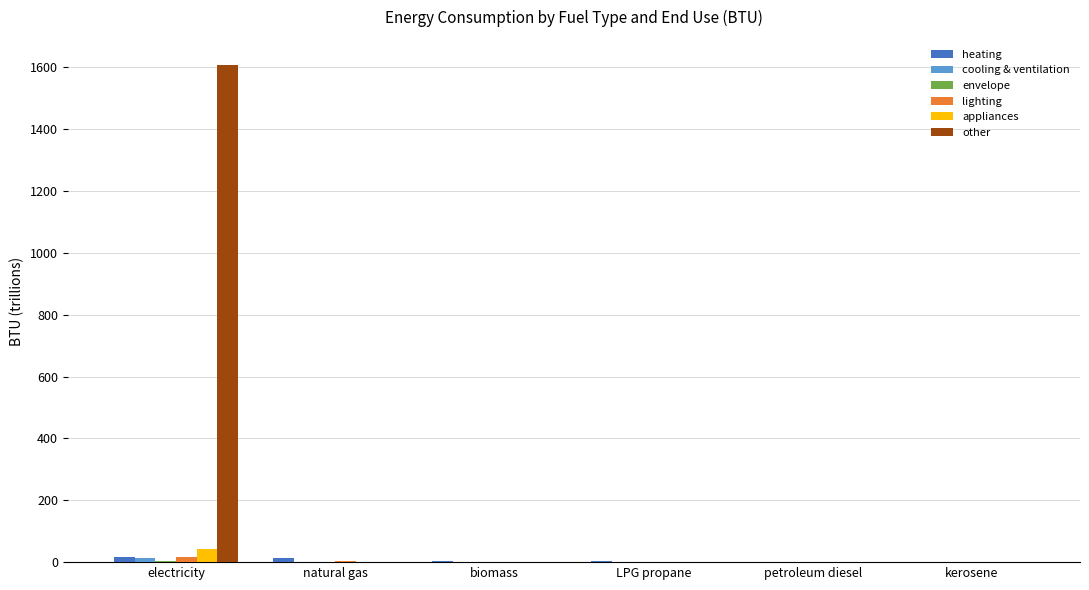

How many data points in lighting are above 0?

3